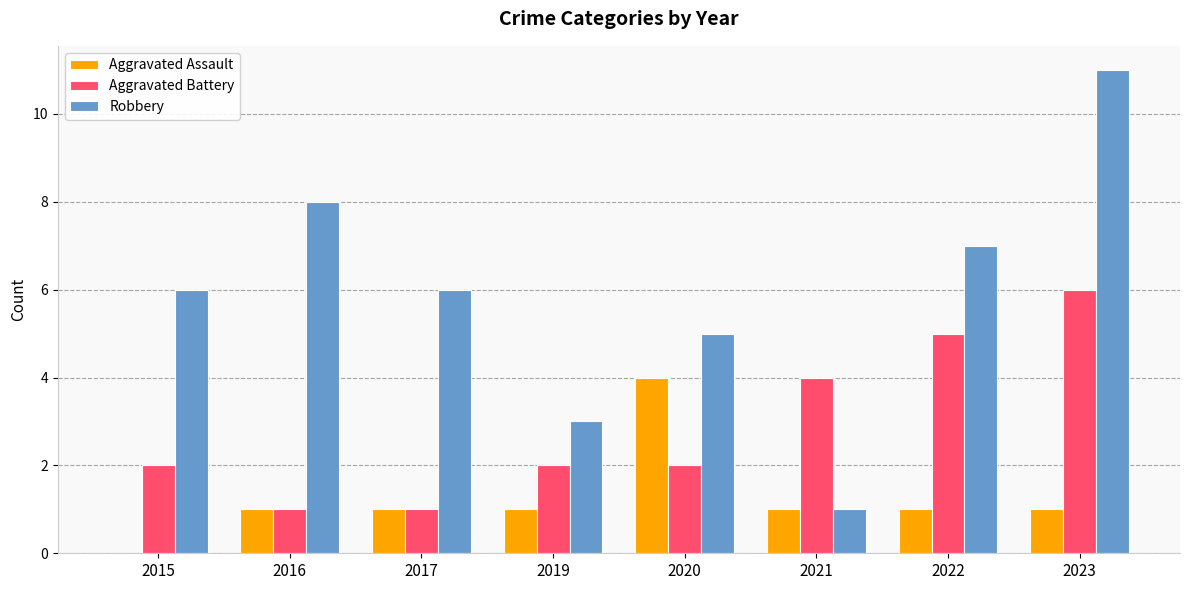

What is the total value across all series at 2016?

10